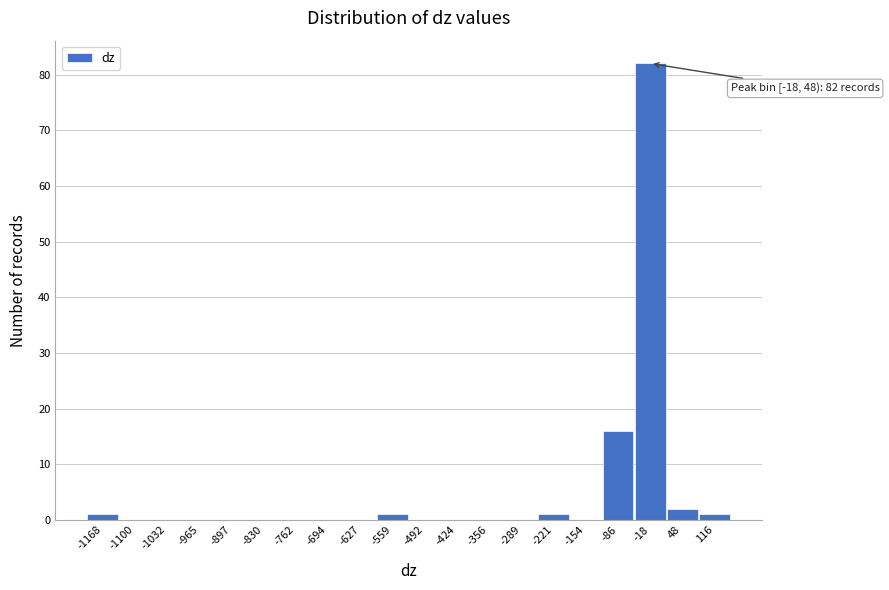

Reading right to left, transcribe all the data shown in this chart.

116=1	48=2	-18=82	-86=16	-154=0	-221=1	-289=0	-356=0	-424=0	-492=0	-559=1	-627=0	-694=0	-762=0	-830=0	-897=0	-965=0	-1032=0	-1100=0	-1168=1